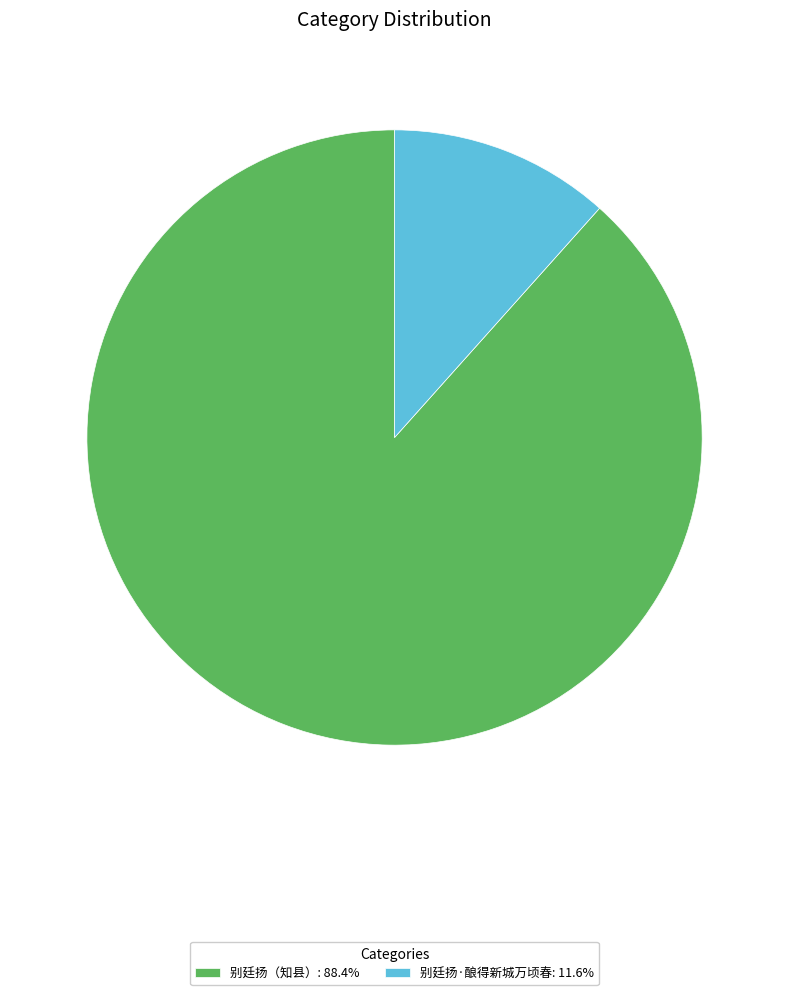

Combined, do 别廷扬（知县）: 88.4% and 别廷扬·酿得新城万顷春: 11.6% account for over 50%?

Yes